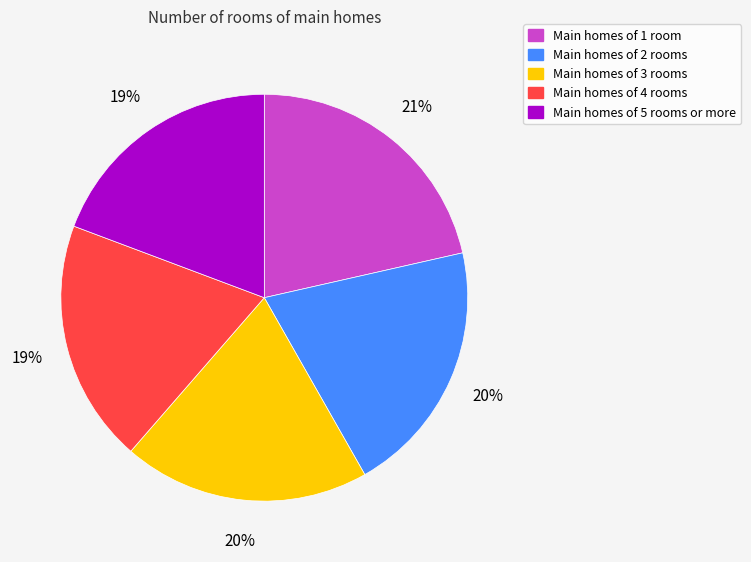

Does any single category account for the majority?

No